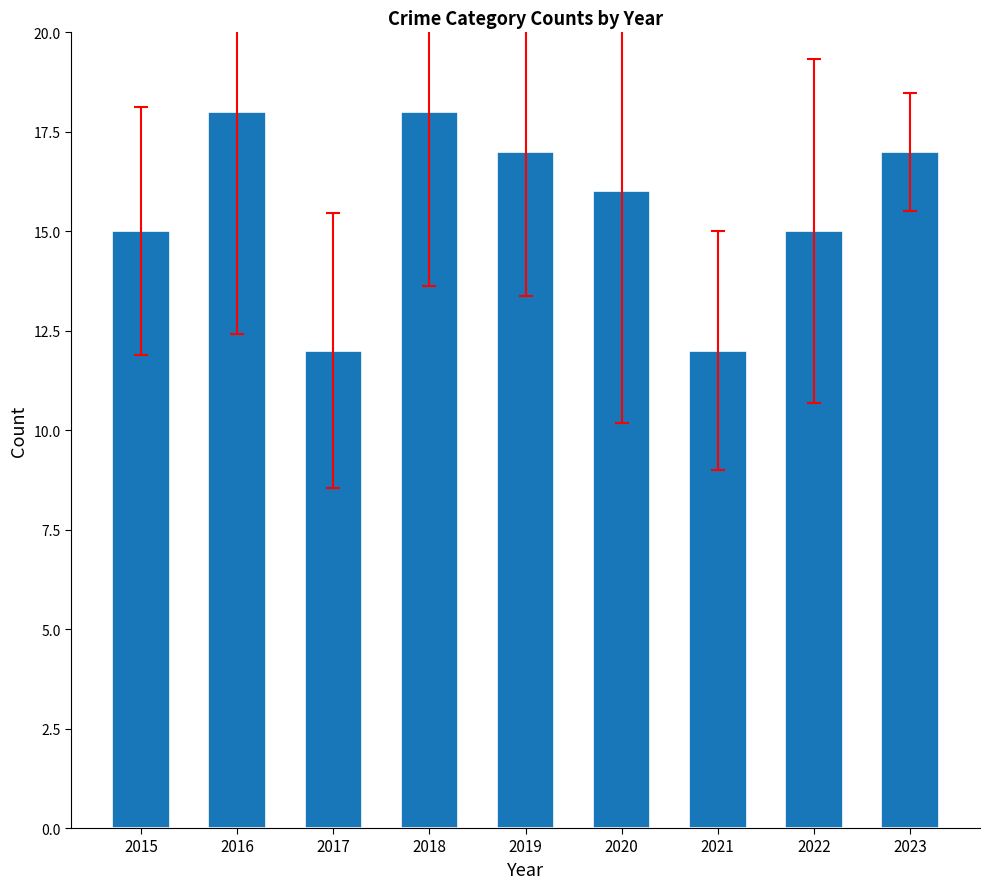

What is the sum of the values at 2018 and 2022?

33